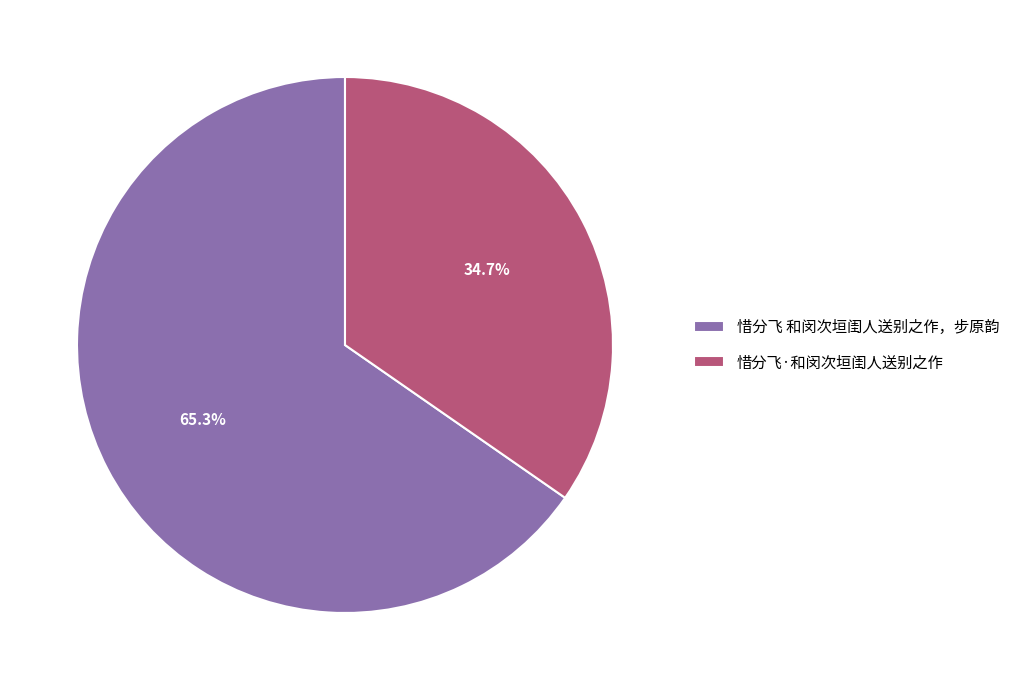

Approximately how many times larger is the value at 惜分飞 和闵次垣闺人送别之作，步原韵 compared to 惜分飞·和闵次垣闺人送别之作?

1.9